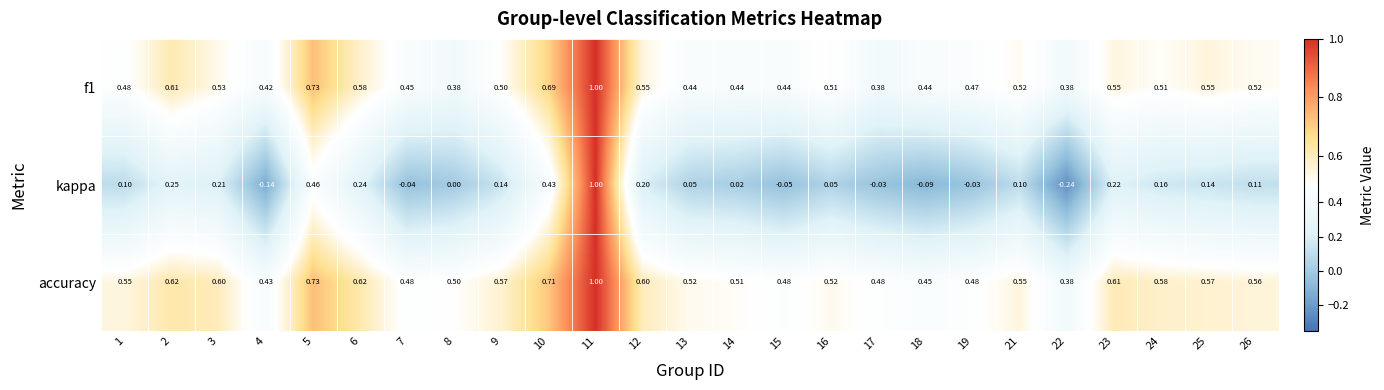

Count the number of data series in this chart.

3